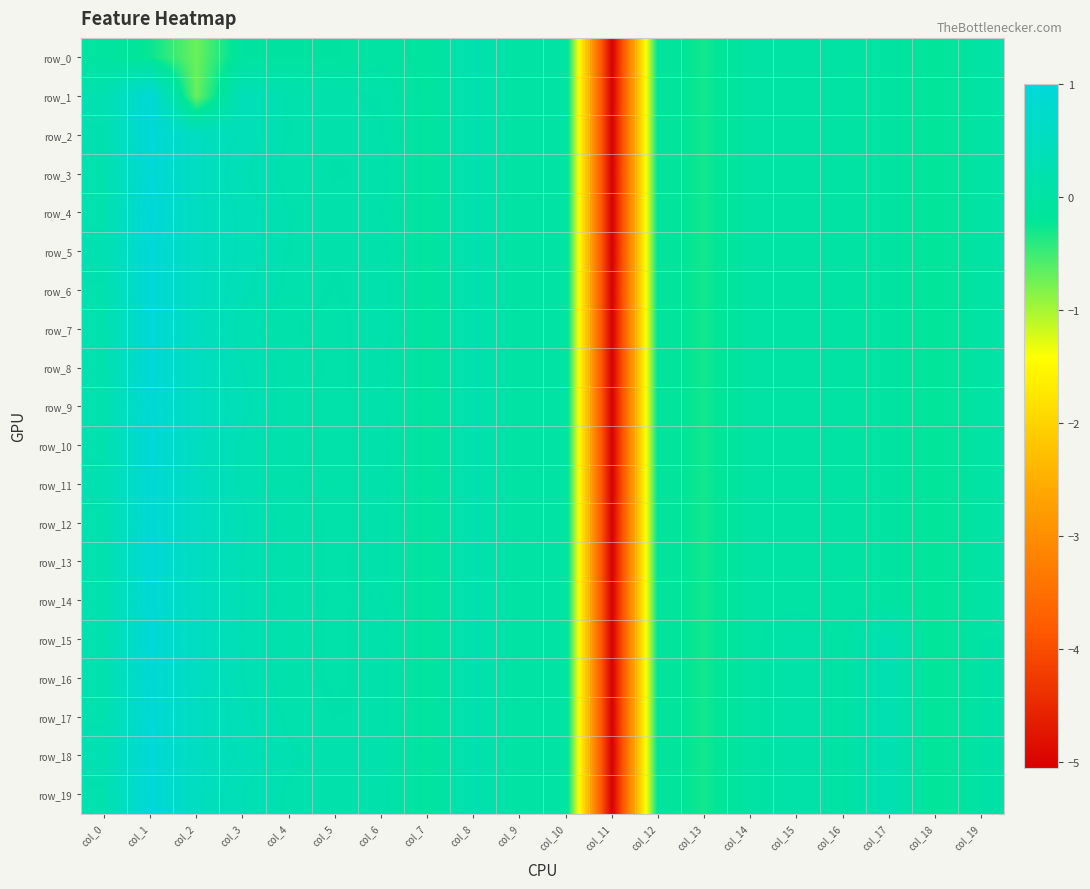

Reading left to right, list all the values displayed in this chart.

row_0: col_0=-0.1	col_1=-0.2	col_2=-0.7	col_3=-0.1	col_4=-0.1	col_5=-0.1	col_6=-0.0	col_7=-0.1	col_8=0.2	col_9=0.0	col_10=0.0	col_11=-5.1	col_12=-0.1	col_13=-0.3	col_14=-0.0	col_15=-0.0	col_16=-0.0	col_17=-0.0	col_18=-0.2	col_19=-0.0
row_1: col_0=0.2	col_1=1.0	col_2=-0.7	col_3=0.4	col_4=0.2	col_5=0.1	col_6=0.1	col_7=-0.1	col_8=0.2	col_9=0.0	col_10=0.0	col_11=-5.1	col_12=-0.1	col_13=-0.3	col_14=-0.0	col_15=-0.0	col_16=-0.0	col_17=-0.0	col_18=-0.2	col_19=-0.0
row_2: col_0=0.2	col_1=1.0	col_2=0.5	col_3=0.4	col_4=0.2	col_5=0.1	col_6=0.1	col_7=-0.1	col_8=0.2	col_9=0.0	col_10=0.0	col_11=-5.1	col_12=-0.1	col_13=-0.3	col_14=-0.0	col_15=-0.0	col_16=-0.0	col_17=-0.0	col_18=-0.2	col_19=-0.0
row_3: col_0=0.2	col_1=0.9	col_2=0.5	col_3=0.3	col_4=0.2	col_5=0.1	col_6=0.2	col_7=-0.1	col_8=0.2	col_9=0.0	col_10=0.0	col_11=-5.1	col_12=-0.1	col_13=-0.3	col_14=-0.0	col_15=-0.0	col_16=-0.0	col_17=-0.0	col_18=-0.2	col_19=-0.0
row_4: col_0=0.2	col_1=1.0	col_2=0.5	col_3=0.4	col_4=0.2	col_5=0.2	col_6=0.1	col_7=-0.1	col_8=0.2	col_9=0.0	col_10=0.0	col_11=-5.1	col_12=-0.1	col_13=-0.3	col_14=-0.0	col_15=-0.0	col_16=-0.0	col_17=-0.0	col_18=-0.2	col_19=-0.0
row_5: col_0=0.2	col_1=1.0	col_2=0.5	col_3=0.4	col_4=0.2	col_5=0.1	col_6=0.2	col_7=-0.1	col_8=0.2	col_9=0.0	col_10=0.0	col_11=-5.1	col_12=-0.1	col_13=-0.3	col_14=-0.0	col_15=-0.0	col_16=-0.0	col_17=-0.0	col_18=-0.2	col_19=-0.0
row_6: col_0=0.2	col_1=1.0	col_2=0.5	col_3=0.3	col_4=0.2	col_5=0.1	col_6=0.2	col_7=-0.1	col_8=0.2	col_9=0.0	col_10=0.0	col_11=-5.1	col_12=-0.1	col_13=-0.3	col_14=-0.0	col_15=-0.0	col_16=-0.0	col_17=-0.0	col_18=-0.2	col_19=-0.0
row_7: col_0=0.2	col_1=0.9	col_2=0.5	col_3=0.3	col_4=0.1	col_5=0.1	col_6=0.2	col_7=-0.1	col_8=0.2	col_9=0.0	col_10=0.0	col_11=-5.1	col_12=-0.1	col_13=-0.3	col_14=-0.0	col_15=-0.0	col_16=-0.0	col_17=-0.0	col_18=-0.2	col_19=-0.0
row_8: col_0=0.2	col_1=1.0	col_2=0.5	col_3=0.3	col_4=0.2	col_5=0.1	col_6=0.2	col_7=-0.1	col_8=0.2	col_9=0.0	col_10=0.0	col_11=-5.1	col_12=-0.1	col_13=-0.3	col_14=-0.0	col_15=-0.0	col_16=-0.0	col_17=-0.0	col_18=-0.2	col_19=-0.0
row_9: col_0=0.2	col_1=0.9	col_2=0.5	col_3=0.3	col_4=0.2	col_5=0.1	col_6=0.2	col_7=-0.1	col_8=0.2	col_9=0.0	col_10=0.0	col_11=-5.1	col_12=-0.1	col_13=-0.3	col_14=-0.0	col_15=-0.0	col_16=-0.0	col_17=-0.0	col_18=-0.2	col_19=-0.0
row_10: col_0=0.2	col_1=1.0	col_2=0.5	col_3=0.3	col_4=0.2	col_5=0.1	col_6=0.2	col_7=-0.1	col_8=0.2	col_9=0.0	col_10=0.0	col_11=-5.1	col_12=-0.1	col_13=-0.3	col_14=-0.0	col_15=-0.0	col_16=-0.0	col_17=-0.0	col_18=-0.2	col_19=-0.0
row_11: col_0=0.2	col_1=0.9	col_2=0.5	col_3=0.3	col_4=0.1	col_5=0.1	col_6=0.2	col_7=-0.1	col_8=0.2	col_9=0.0	col_10=0.0	col_11=-5.1	col_12=-0.1	col_13=-0.3	col_14=-0.0	col_15=-0.0	col_16=-0.0	col_17=-0.0	col_18=-0.2	col_19=-0.0
row_12: col_0=0.2	col_1=0.9	col_2=0.5	col_3=0.3	col_4=0.2	col_5=0.1	col_6=0.1	col_7=-0.1	col_8=0.2	col_9=0.0	col_10=0.0	col_11=-5.1	col_12=-0.1	col_13=-0.3	col_14=-0.0	col_15=-0.0	col_16=-0.0	col_17=-0.0	col_18=-0.2	col_19=-0.0
row_13: col_0=0.2	col_1=0.9	col_2=0.5	col_3=0.3	col_4=0.2	col_5=0.1	col_6=0.1	col_7=-0.1	col_8=0.2	col_9=0.0	col_10=0.0	col_11=-5.1	col_12=-0.1	col_13=-0.3	col_14=-0.0	col_15=-0.0	col_16=-0.0	col_17=-0.0	col_18=-0.2	col_19=-0.0
row_14: col_0=0.2	col_1=0.9	col_2=0.5	col_3=0.3	col_4=0.2	col_5=0.1	col_6=0.1	col_7=-0.1	col_8=0.2	col_9=0.0	col_10=0.0	col_11=-5.1	col_12=-0.1	col_13=-0.3	col_14=-0.0	col_15=-0.0	col_16=-0.0	col_17=-0.0	col_18=-0.2	col_19=-0.0
row_15: col_0=0.2	col_1=1.0	col_2=0.5	col_3=0.3	col_4=0.2	col_5=0.1	col_6=0.2	col_7=-0.1	col_8=0.2	col_9=0.0	col_10=0.0	col_11=-5.1	col_12=-0.1	col_13=-0.3	col_14=-0.0	col_15=0.1	col_16=-0.0	col_17=0.3	col_18=-0.2	col_19=0.0
row_16: col_0=0.2	col_1=0.9	col_2=0.5	col_3=0.3	col_4=0.2	col_5=0.1	col_6=0.1	col_7=-0.1	col_8=0.2	col_9=0.0	col_10=0.0	col_11=-5.1	col_12=-0.1	col_13=-0.3	col_14=-0.0	col_15=0.1	col_16=-0.0	col_17=0.3	col_18=-0.2	col_19=0.0
row_17: col_0=0.2	col_1=0.9	col_2=0.5	col_3=0.3	col_4=0.2	col_5=0.1	col_6=0.1	col_7=-0.1	col_8=0.2	col_9=0.0	col_10=0.0	col_11=-5.1	col_12=-0.1	col_13=-0.3	col_14=-0.0	col_15=0.1	col_16=-0.0	col_17=0.3	col_18=-0.2	col_19=0.0
row_18: col_0=0.3	col_1=1.0	col_2=0.5	col_3=0.4	col_4=0.2	col_5=0.2	col_6=0.2	col_7=-0.1	col_8=0.2	col_9=0.0	col_10=0.0	col_11=-5.1	col_12=-0.1	col_13=-0.3	col_14=-0.0	col_15=0.1	col_16=-0.0	col_17=0.3	col_18=-0.2	col_19=0.0
row_19: col_0=0.2	col_1=1.0	col_2=0.5	col_3=0.3	col_4=0.2	col_5=0.1	col_6=0.2	col_7=-0.1	col_8=0.2	col_9=0.0	col_10=0.0	col_11=-5.1	col_12=-0.1	col_13=-0.3	col_14=-0.0	col_15=0.1	col_16=-0.0	col_17=0.3	col_18=-0.2	col_19=0.0